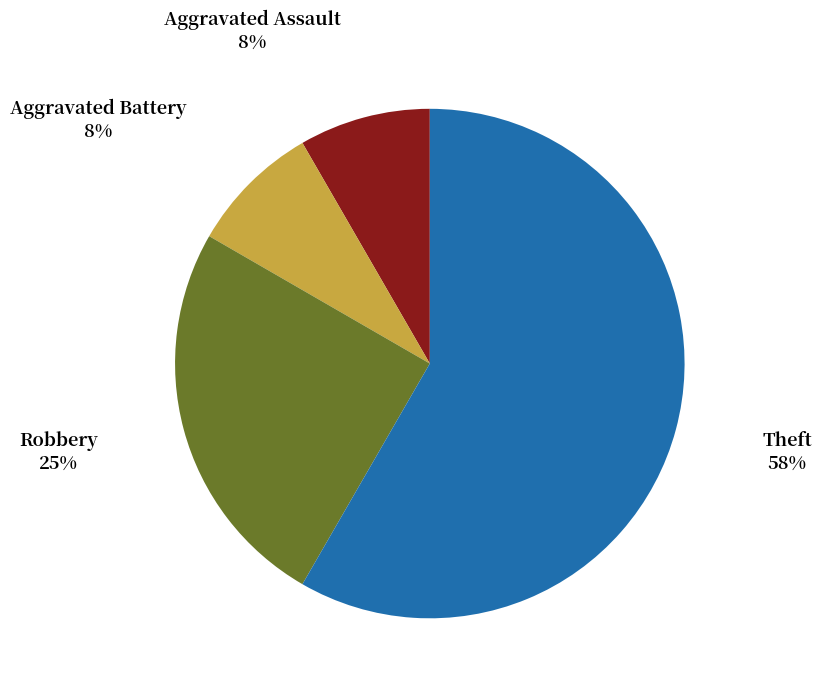

To the nearest percent, what is the average slice percentage?

25%